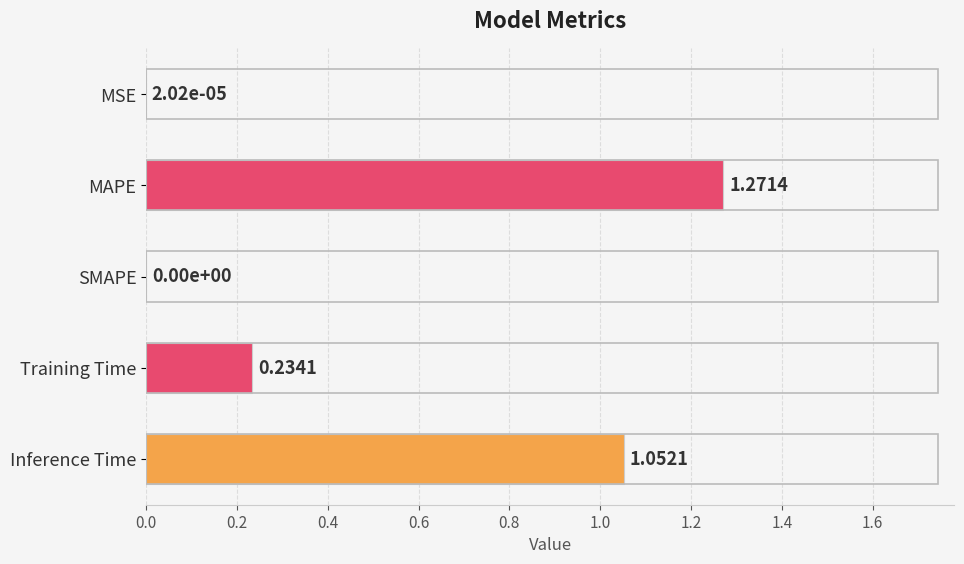

Between SMAPE and Inference Time, which is larger?

Inference Time